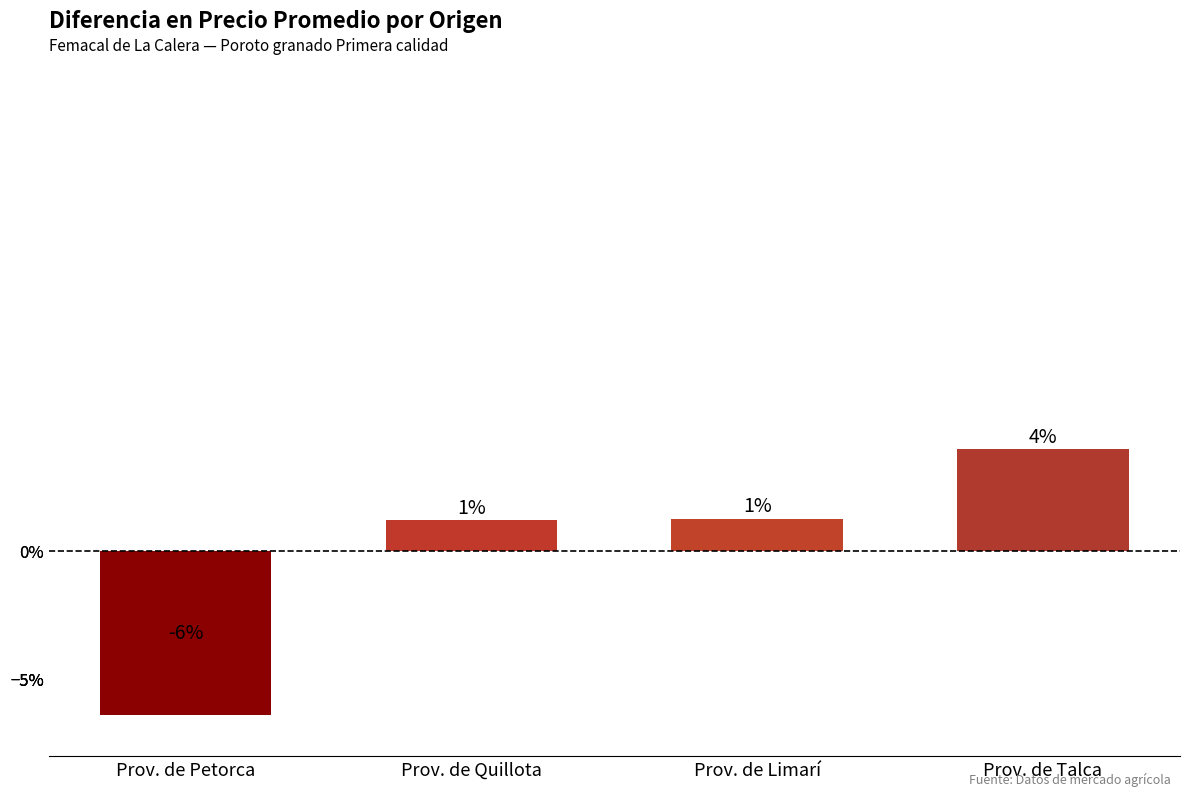

Are the bars horizontal?

No